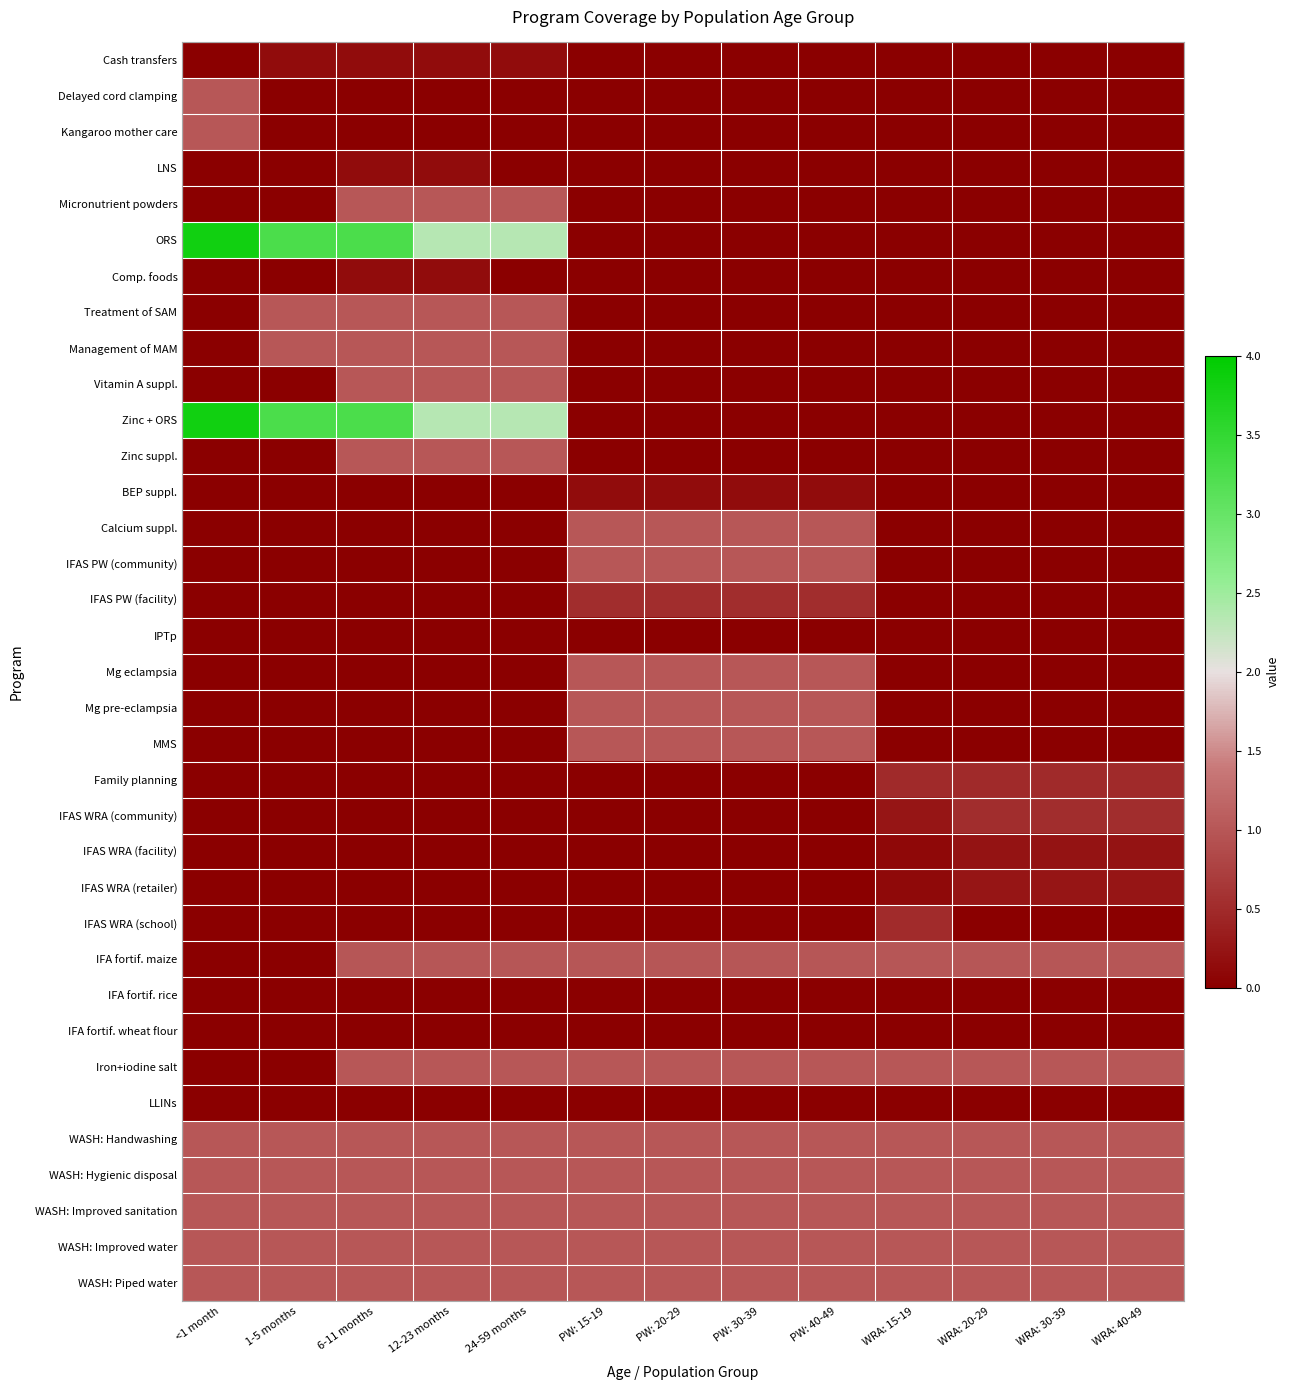

What is the spread (max minus min) of values at WRA: 15-19?

1.0